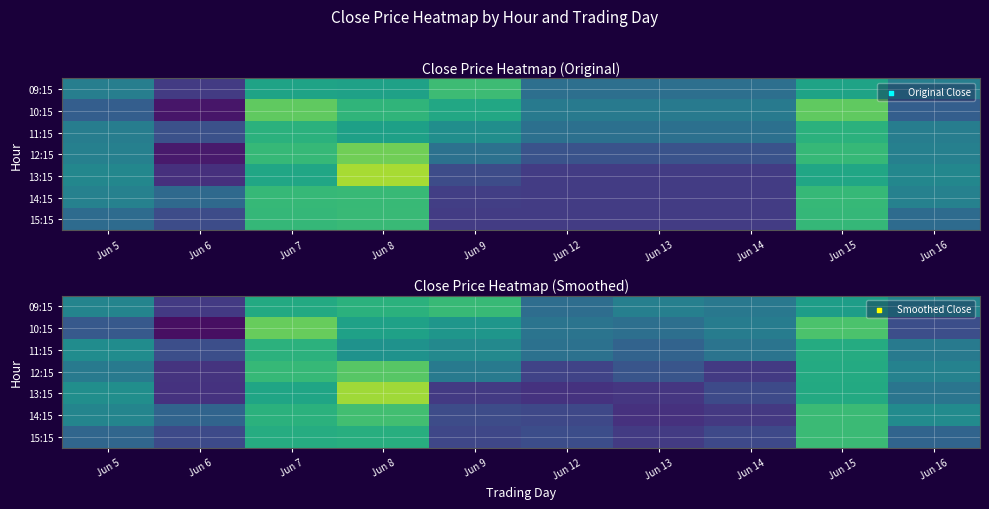

How many data points in 11:15 are less than 696?

5